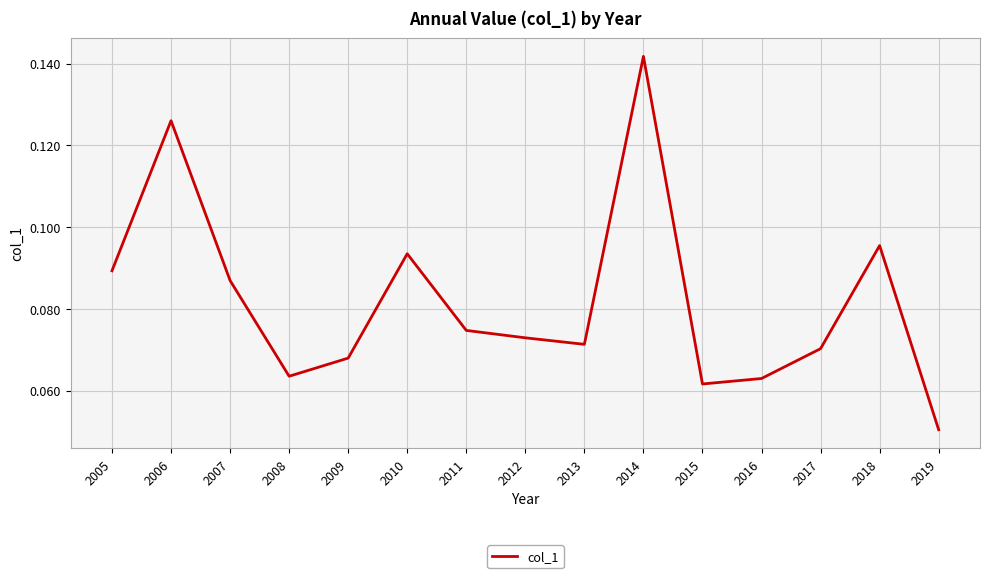

Which category has the highest value across all series?

2014